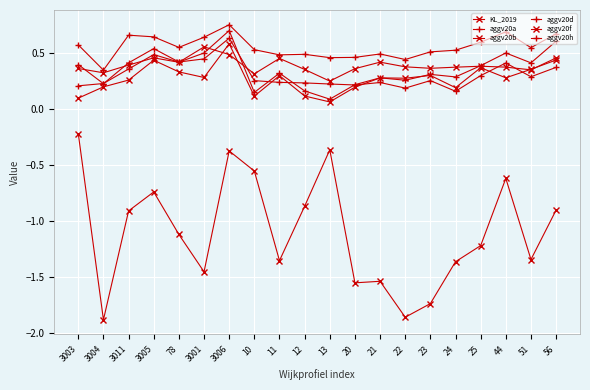

Reading left to right, transcribe all the data shown in this chart.

KL_2019: -0.2	-1.9	-0.9	-0.7	-1.1	-1.5	-0.4	-0.6	-1.4	-0.9	-0.4	-1.6	-1.5	-1.9	-1.7	-1.4	-1.2	-0.6	-1.3	-0.9
aggv20a: 0.2	0.2	0.4	0.5	0.4	0.5	0.7	0.1	0.3	0.2	0.1	0.2	0.3	0.3	0.3	0.3	0.4	0.5	0.4	0.6
aggv20b: 0.1	0.2	0.3	0.4	0.3	0.3	0.6	0.1	0.3	0.1	0.1	0.2	0.3	0.3	0.3	0.2	0.4	0.3	0.4	0.4
aggv20d: 0.4	0.2	0.4	0.5	0.4	0.4	0.6	0.3	0.2	0.2	0.2	0.2	0.2	0.2	0.3	0.2	0.3	0.4	0.3	0.4
aggv20f: 0.4	0.3	0.4	0.5	0.4	0.6	0.5	0.3	0.5	0.4	0.3	0.4	0.4	0.4	0.4	0.4	0.4	0.4	0.4	0.5
aggv20h: 0.6	0.3	0.7	0.6	0.6	0.6	0.8	0.5	0.5	0.5	0.5	0.5	0.5	0.4	0.5	0.5	0.6	0.7	0.6	0.7